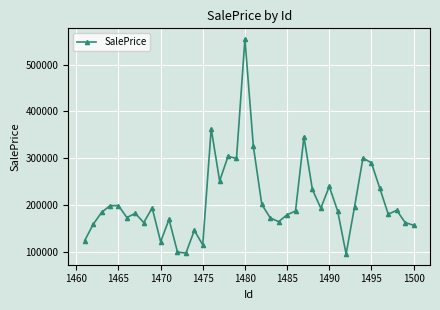

True or false: the data has more than 1 interior local peaks.

True